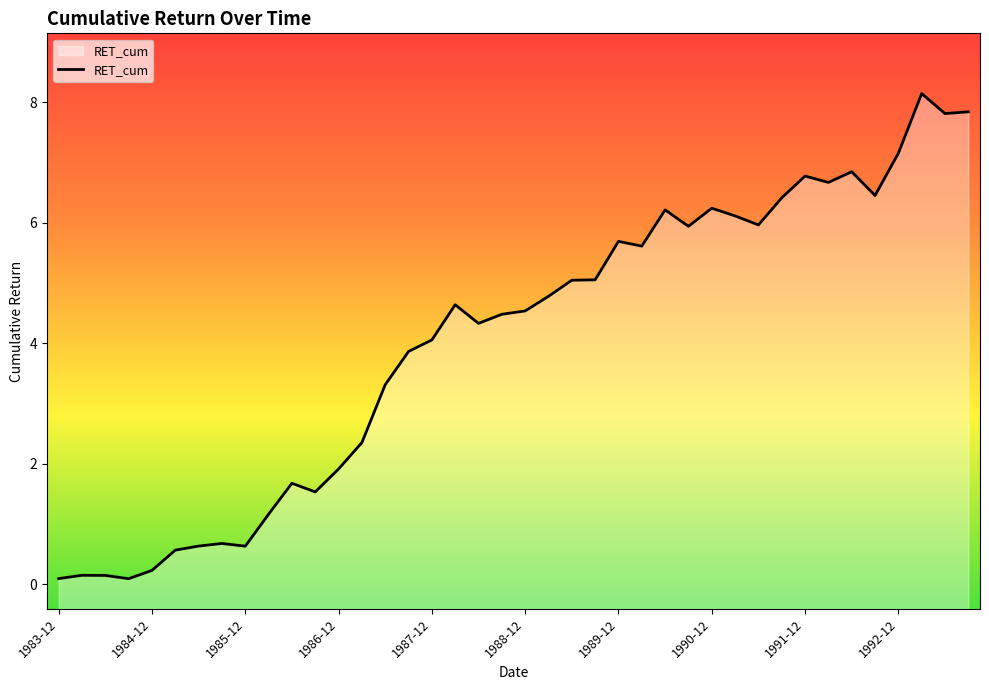

Which label corresponds to the largest value in the chart?

1993-03